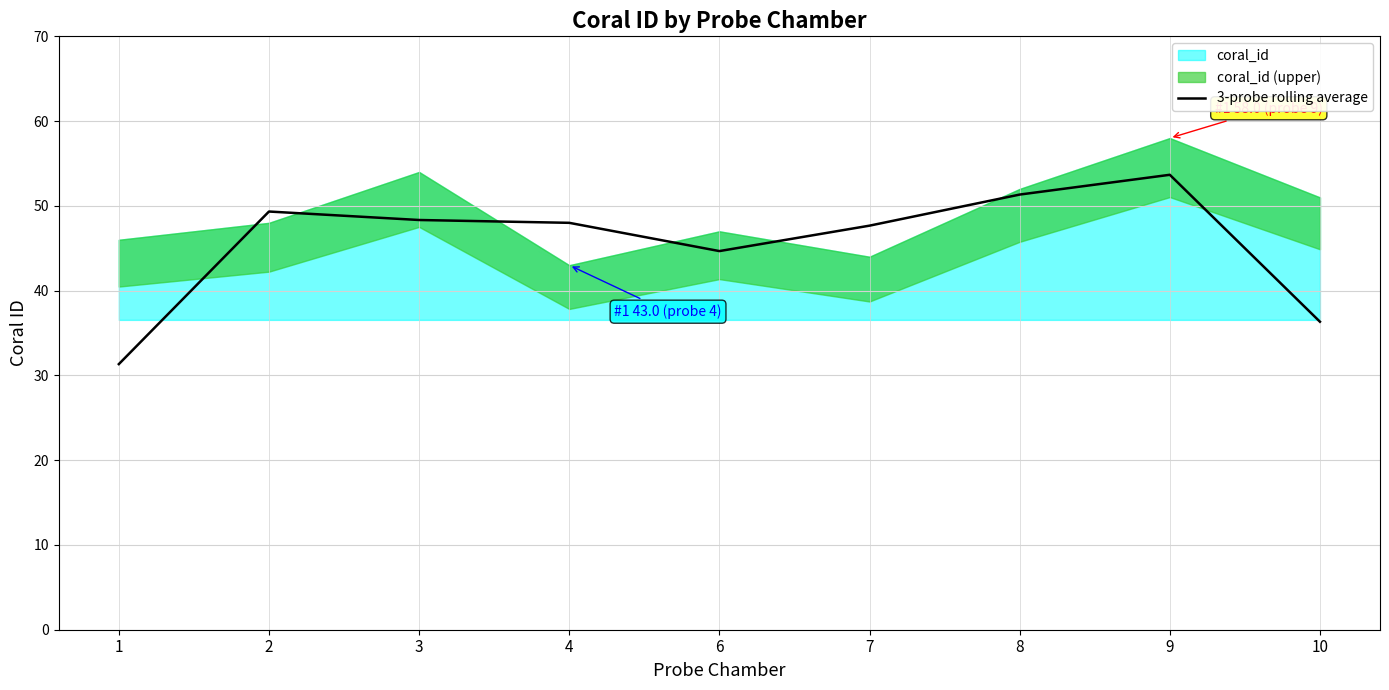

How many data points are less than 47?

3